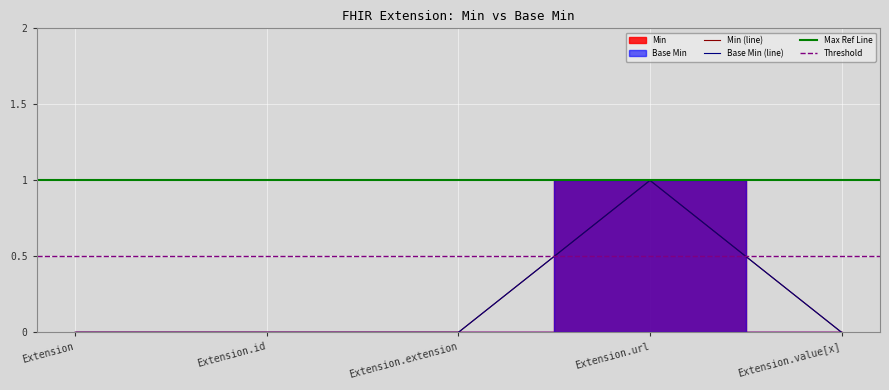

Does the chart display data point markers on the line(s)?

No